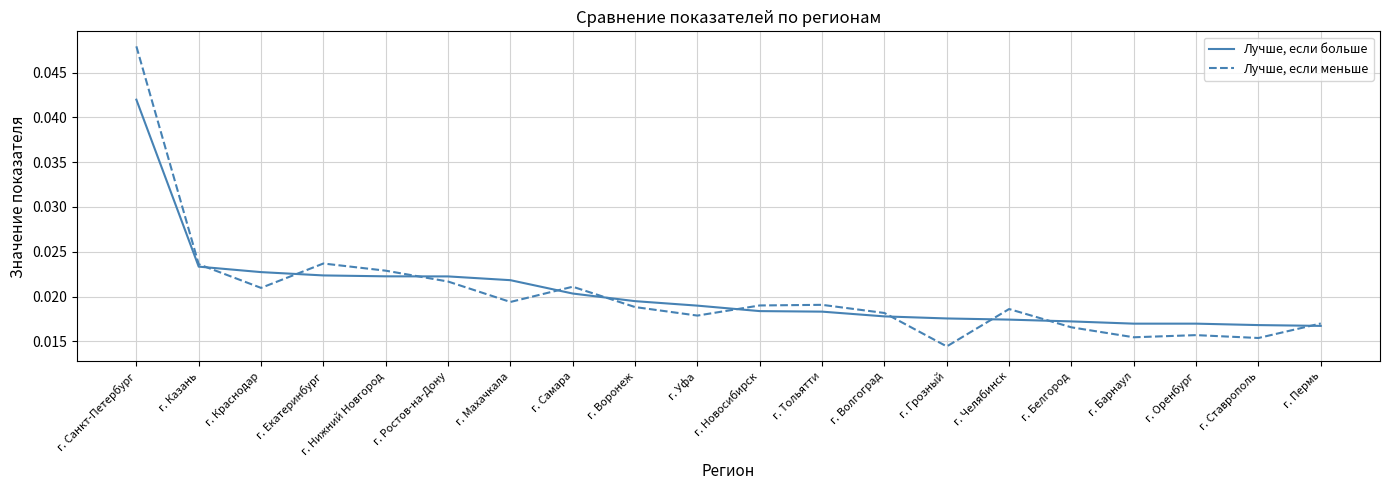

What position from the left is г. Белгород?

16